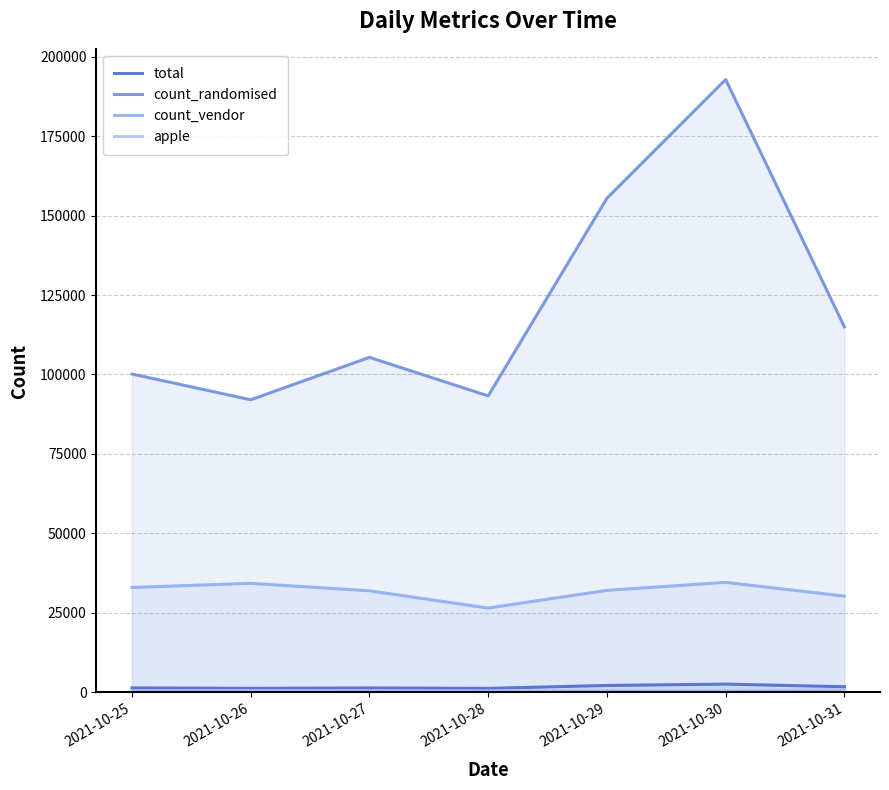

At how many categories does at least one series exceed 146485?

2